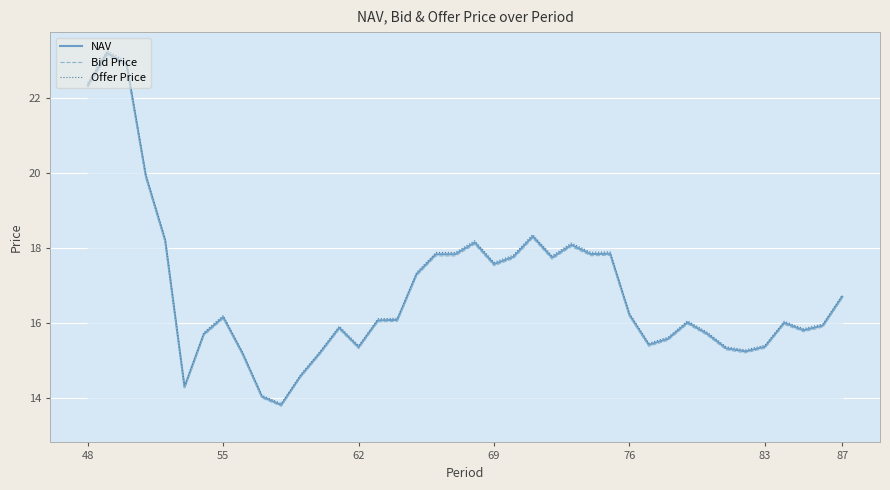

The NAV series shows 22.3 at 48. True or false?

True